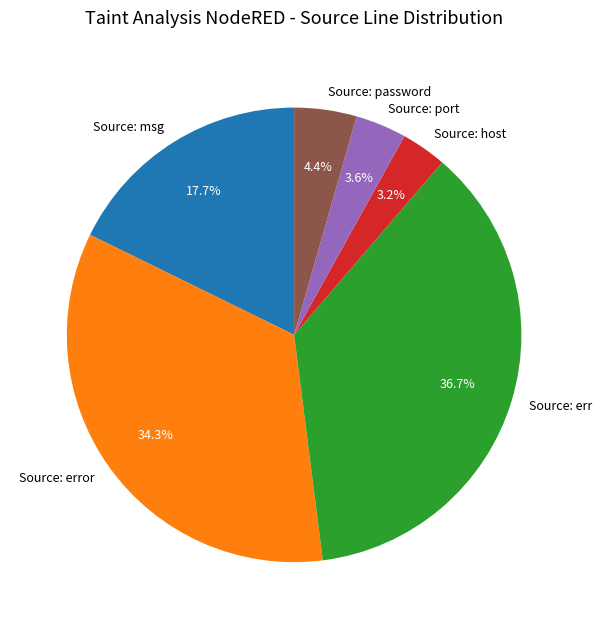

Combined, do Source: msg and Source: error account for over 50%?

Yes